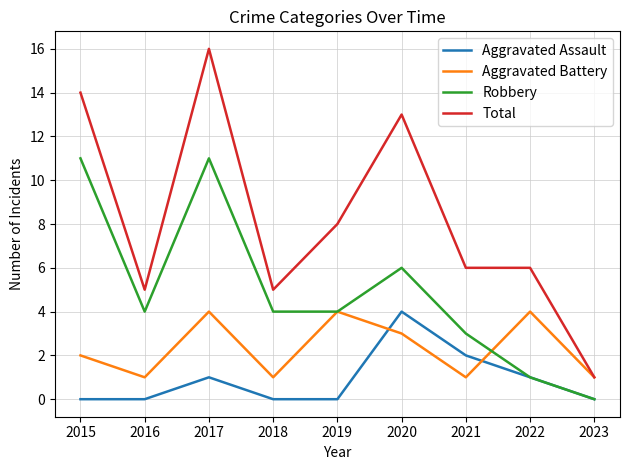

True or false: Aggravated Assault has more than 0 points higher than both neighbors.

True